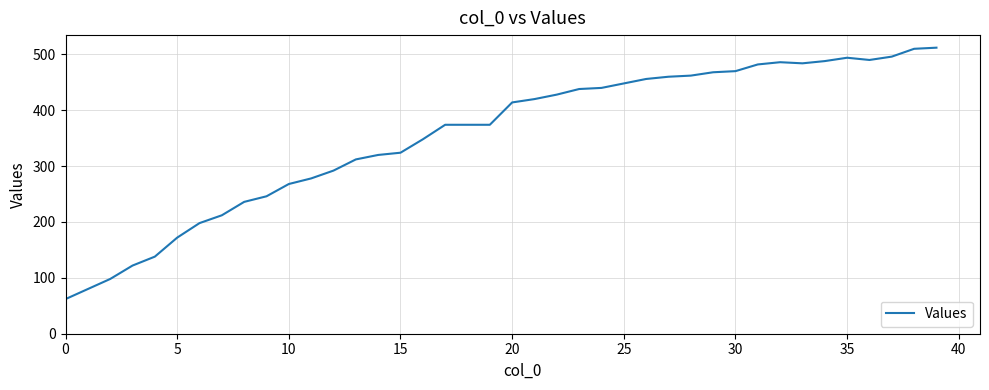

What is the maximum value shown in the chart?

512